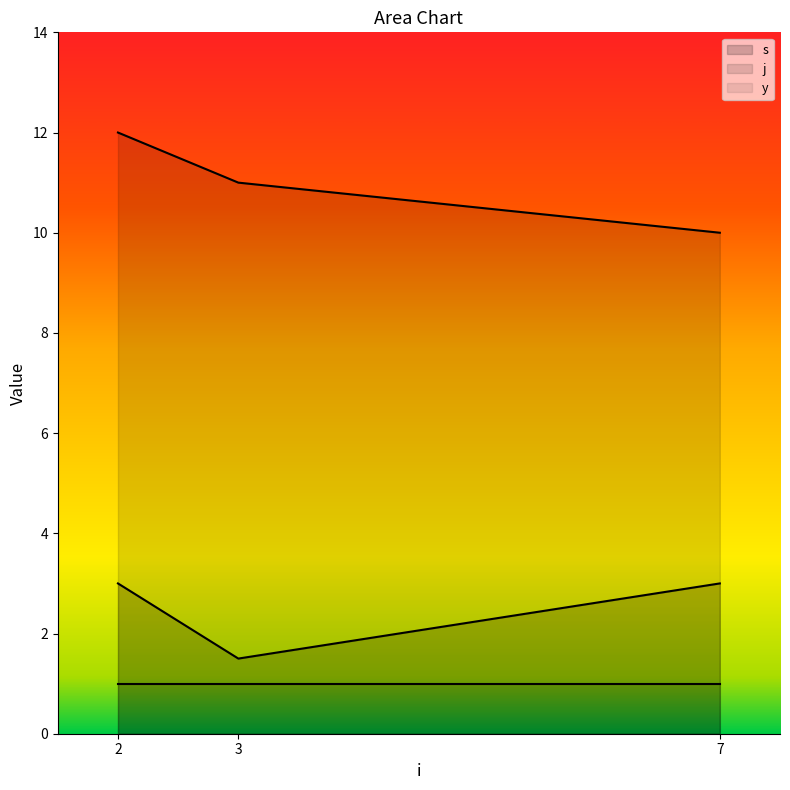

What is the minimum value shown in the chart?

1.0